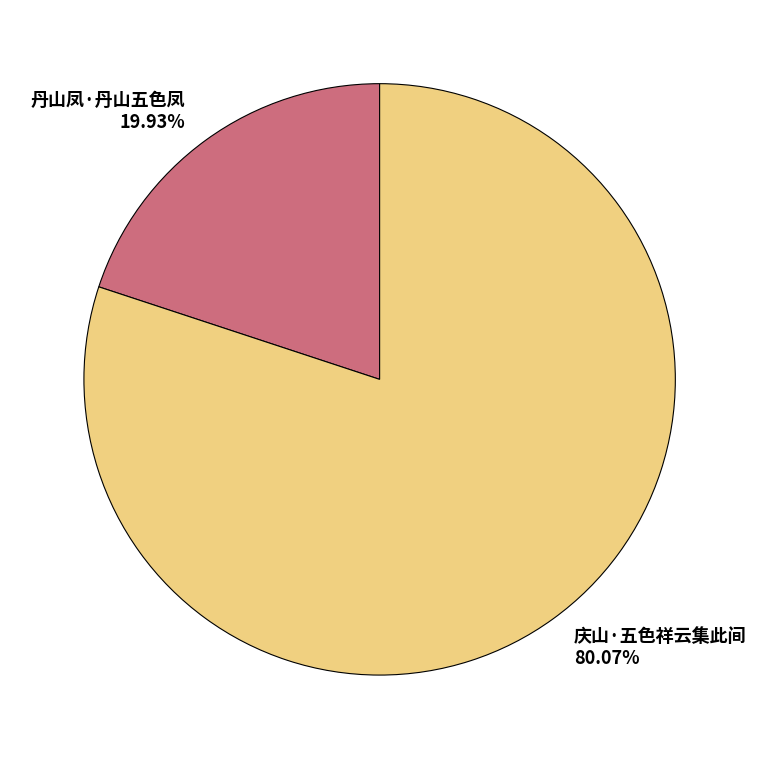

Which category has the biggest portion of the pie?

庆山·五色祥云集此间